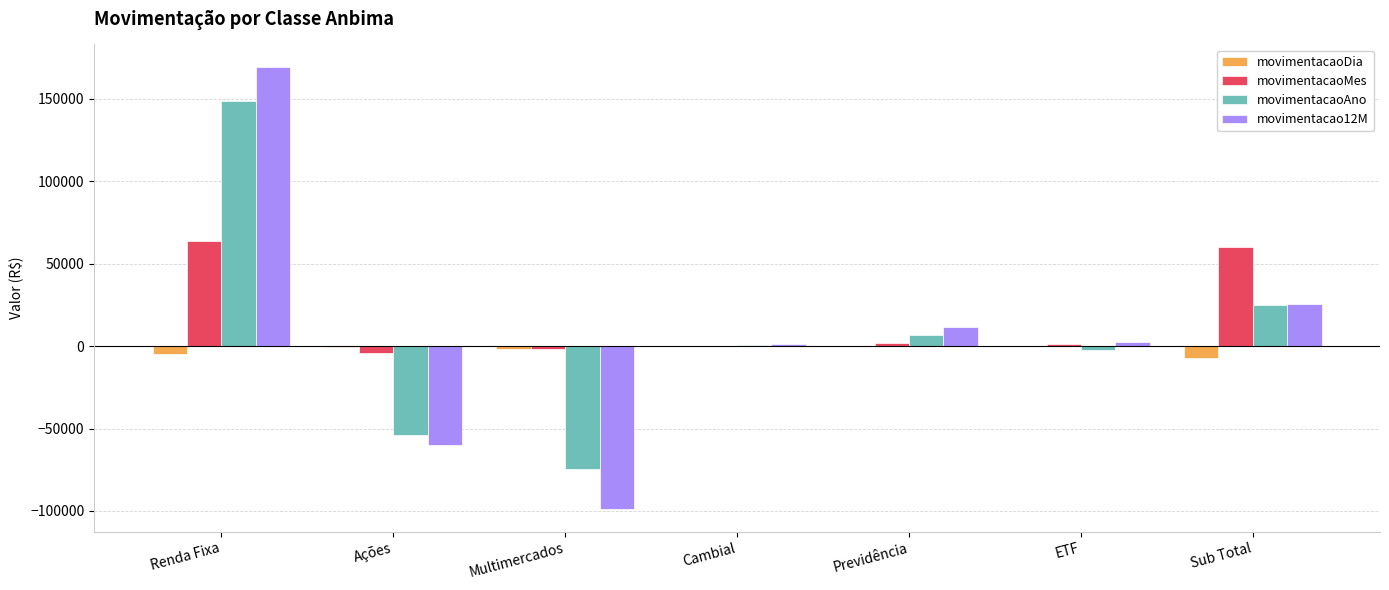

At which category is the sum across all series the highest?

Renda Fixa